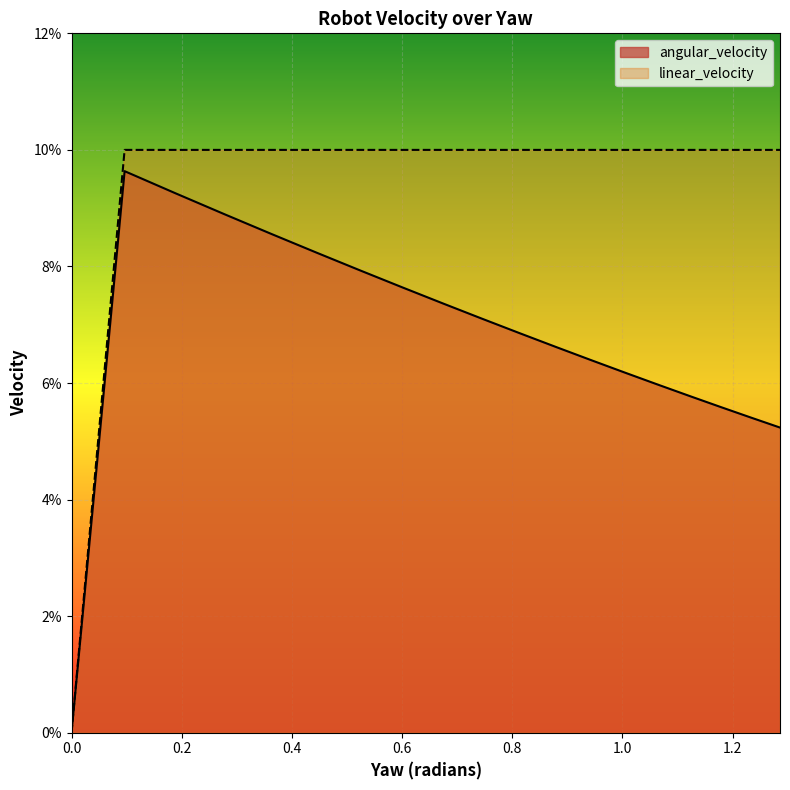

True or false: angular_velocity and linear_velocity cross at least once.

False